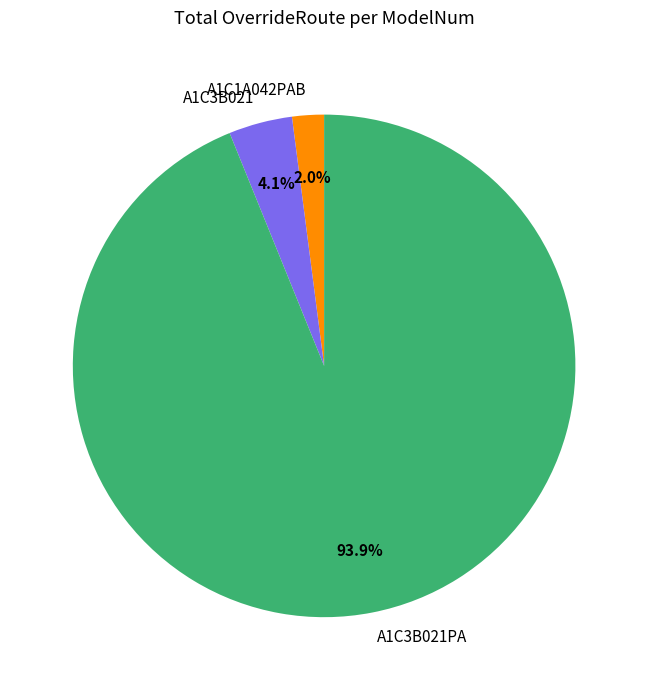

What portion of the pie excludes A1C3B021PA?

6.1%